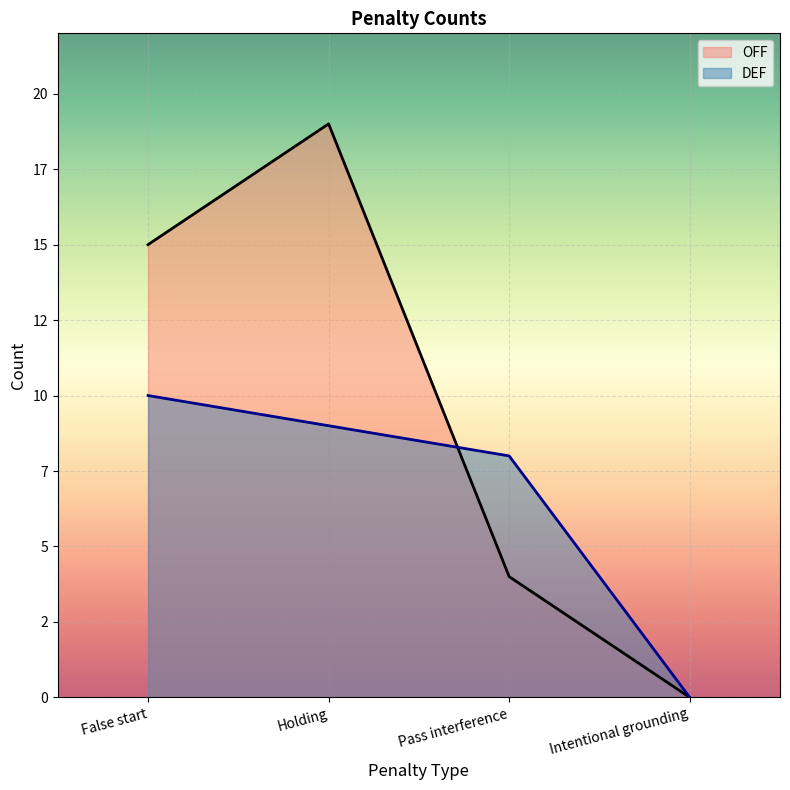

What is the label of the 1st point from the left?

False start